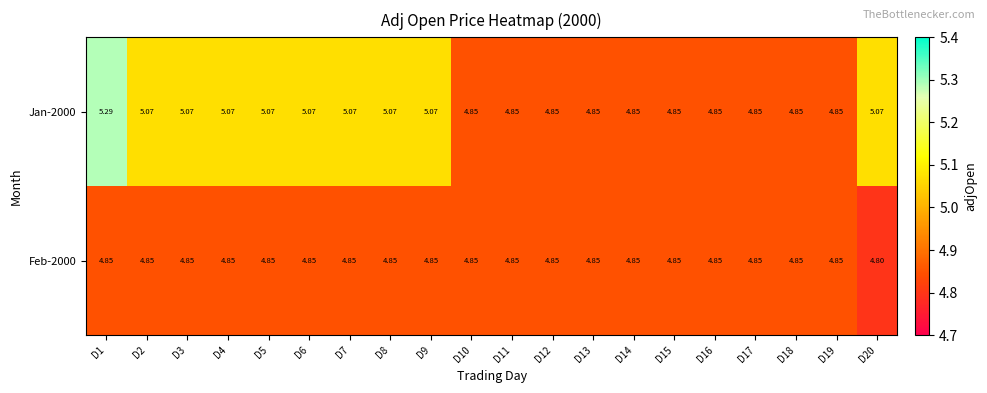

Which series has the widest spread of values?

Jan-2000